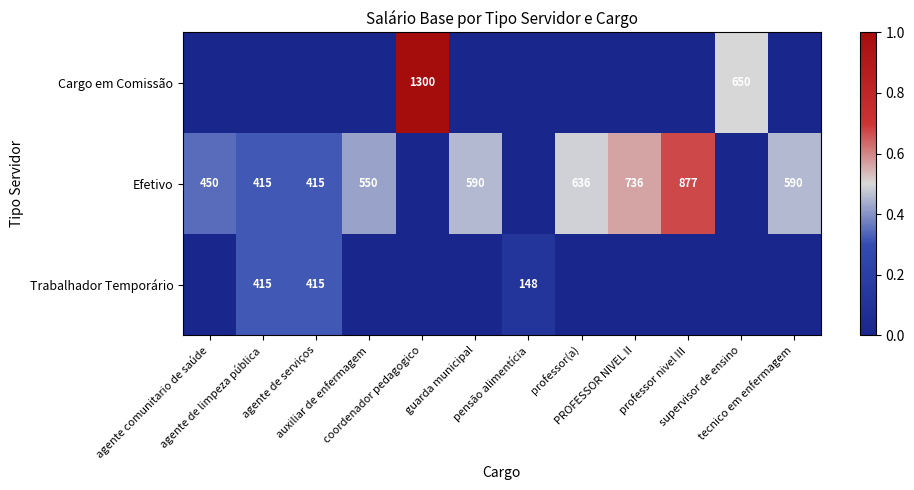

List the series in order of their overall mean, lowest first.

Trabalhador Temporário, Cargo em Comissão, Efetivo